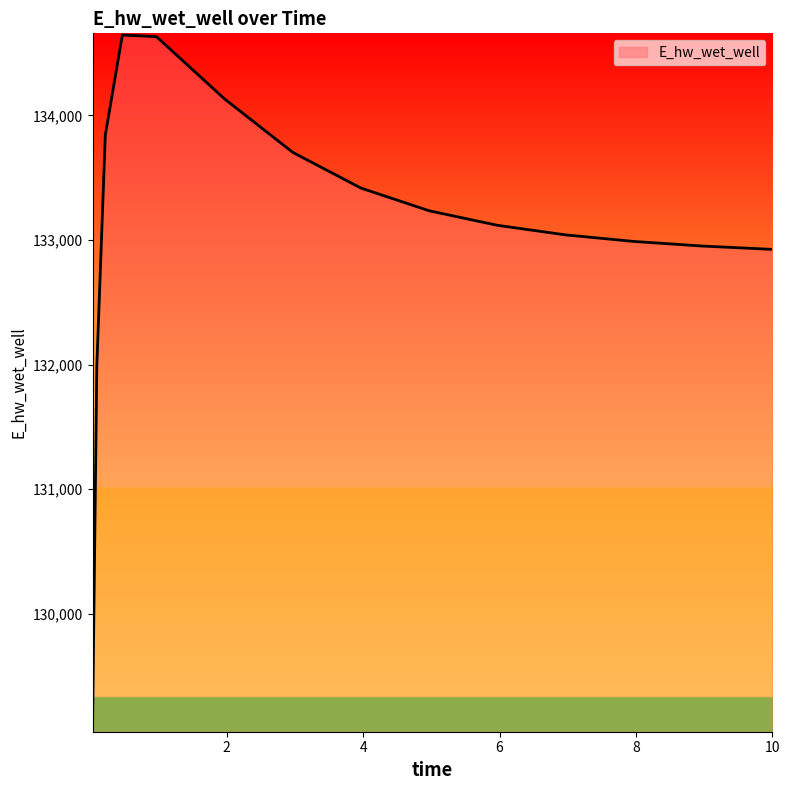

What is the greatest value displayed?

134645.9